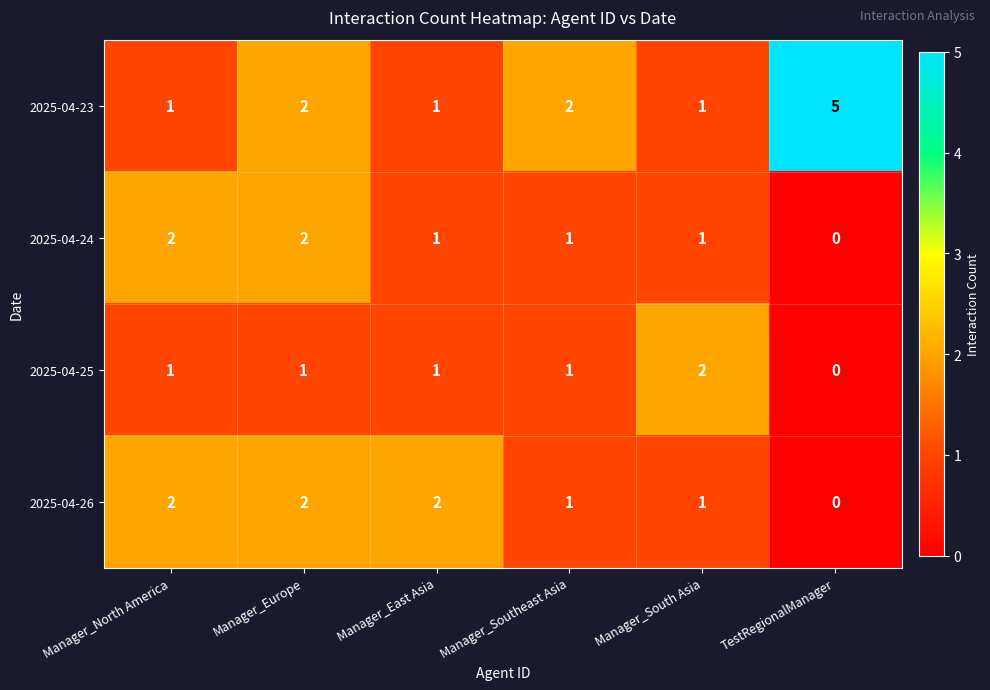

Rank the series by their average value, from lowest to highest.

2025-04-25, 2025-04-24, 2025-04-26, 2025-04-23